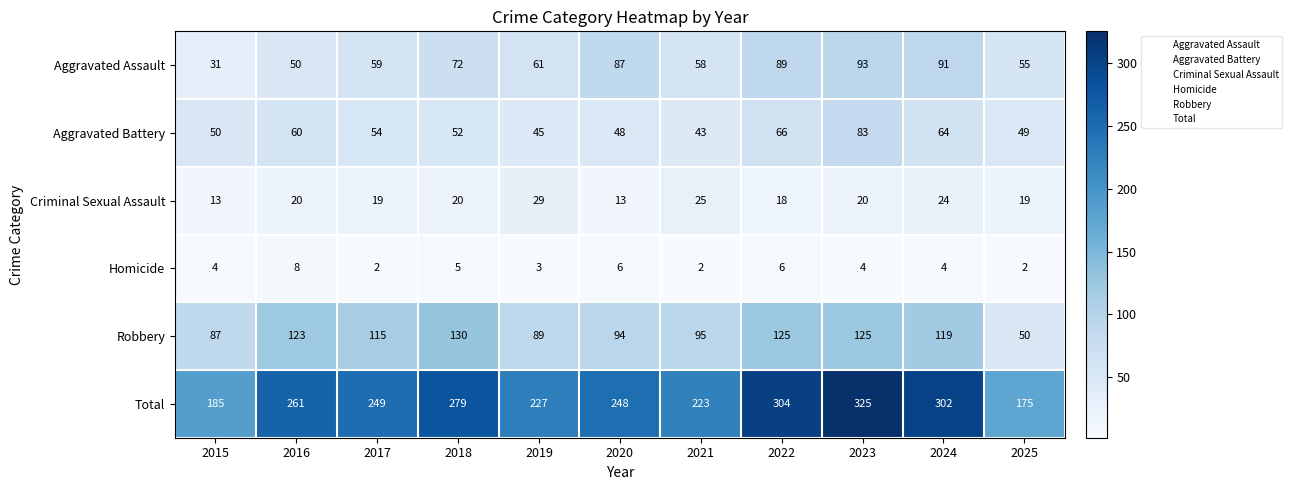

At how many categories does at least one series exceed 239?

7